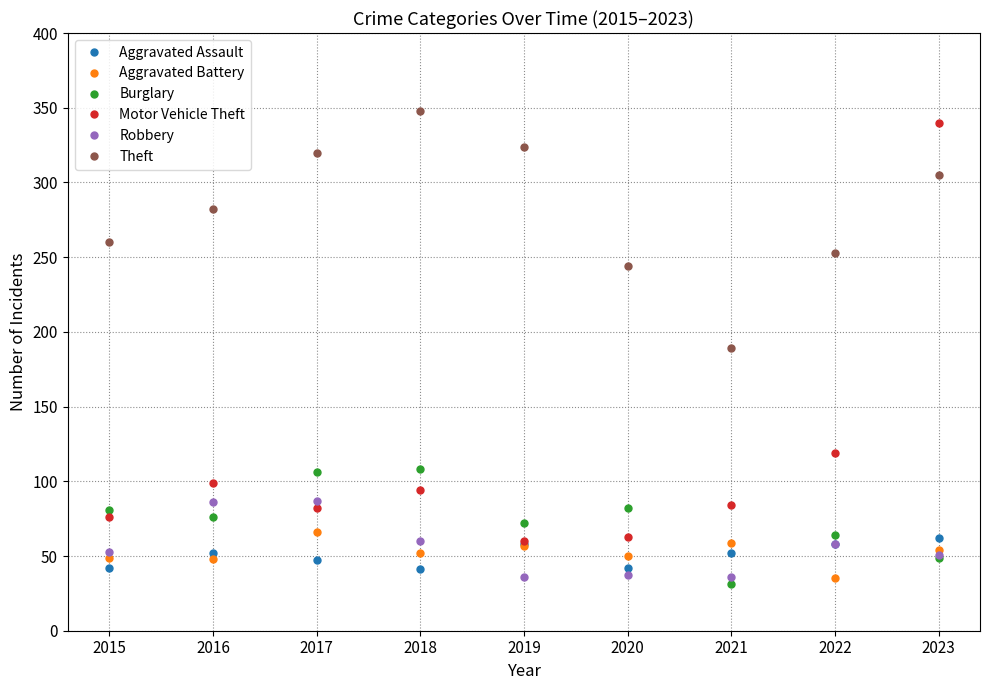

Where is the first local maximum for Aggravated Battery?

2017